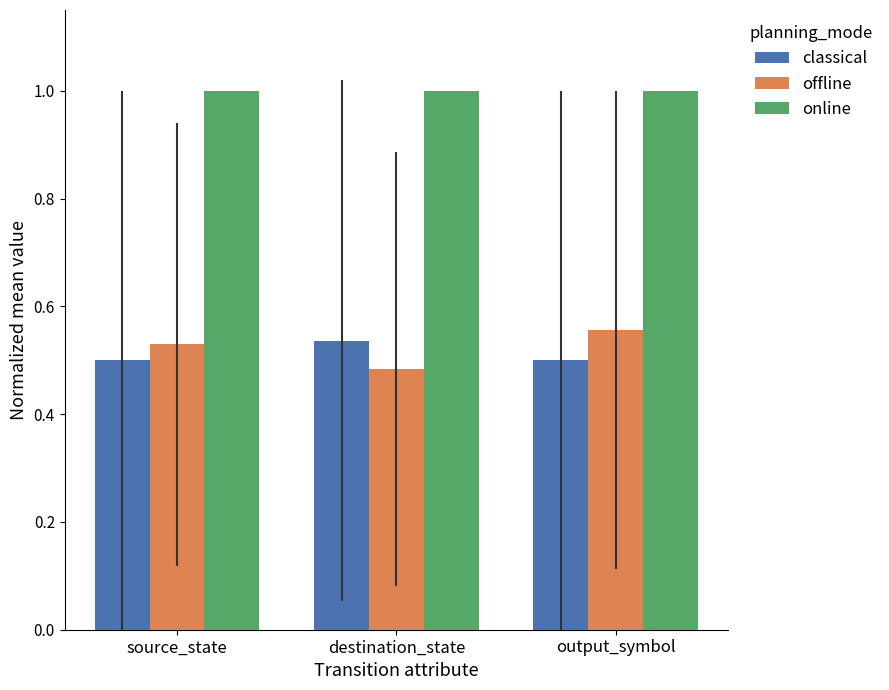

How many bars are there in each group?

3